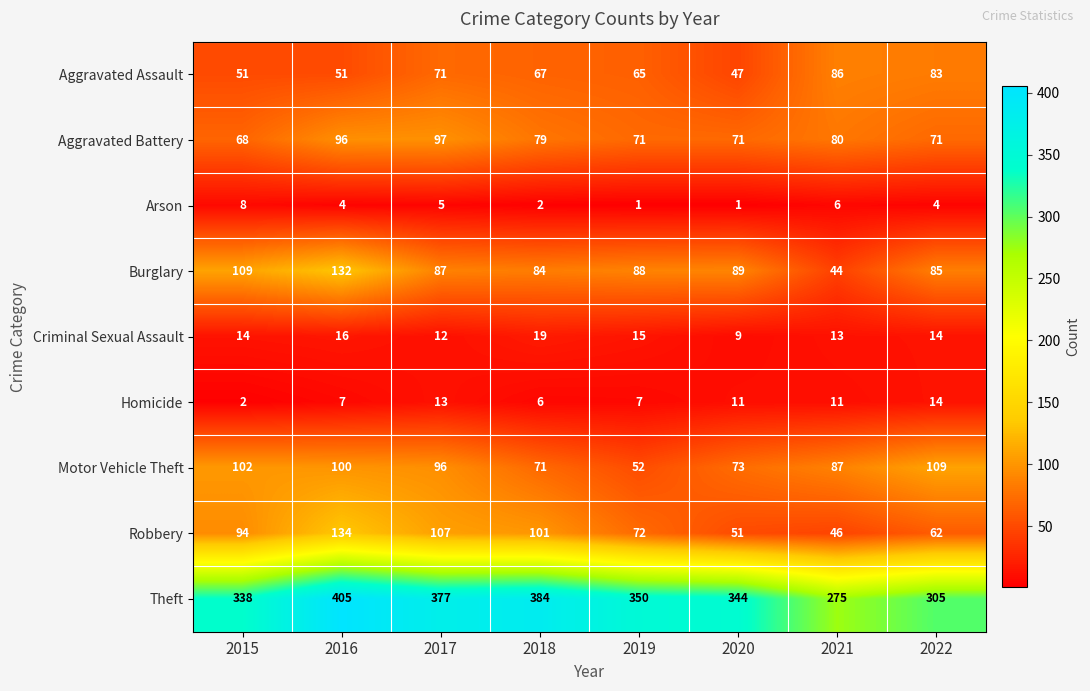

At which label does Arson first exceed 4?

2015